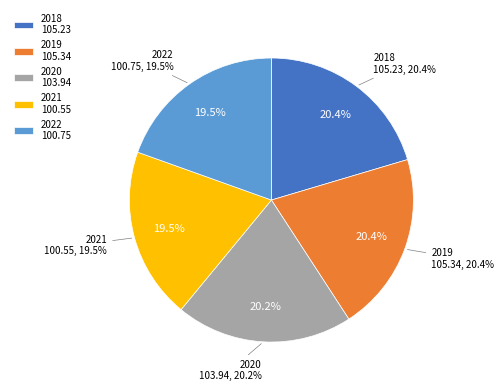

Combined, what portion of the pie is 2018 and 2022?

39.9%